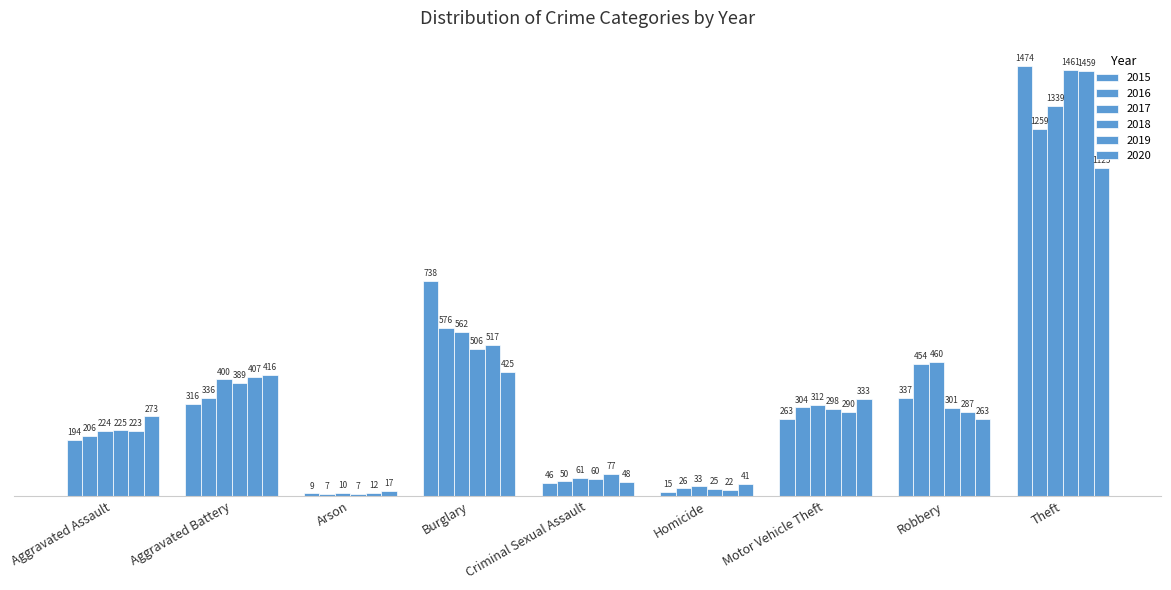

How many categories are shown in the chart?

9